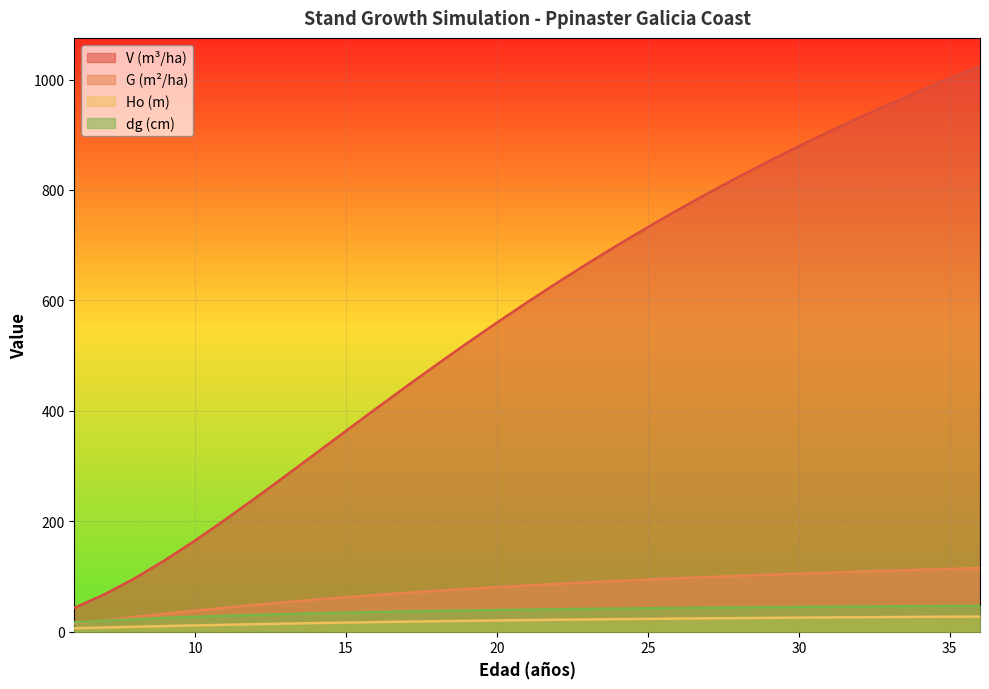

How many lines are shown in the chart?

4